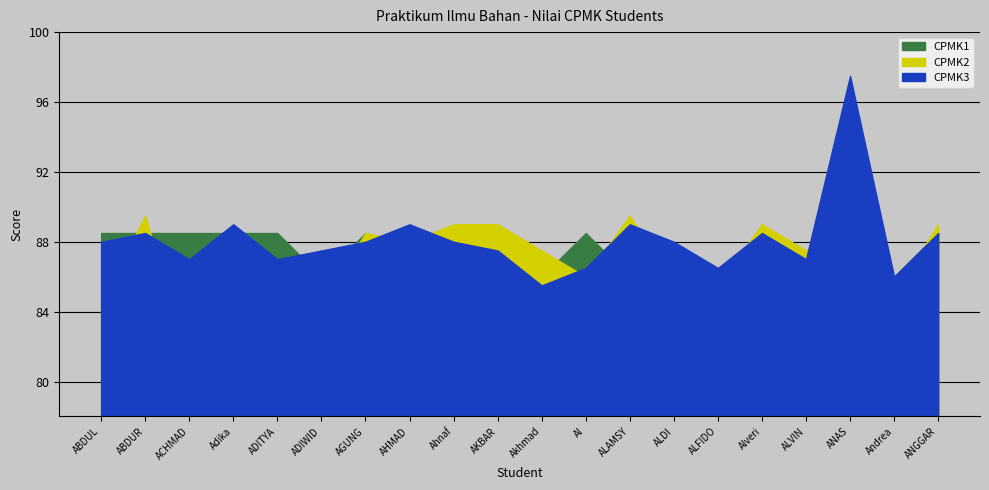

List the series in order of their peak value, highest first.

CPMK3, CPMK2, CPMK1